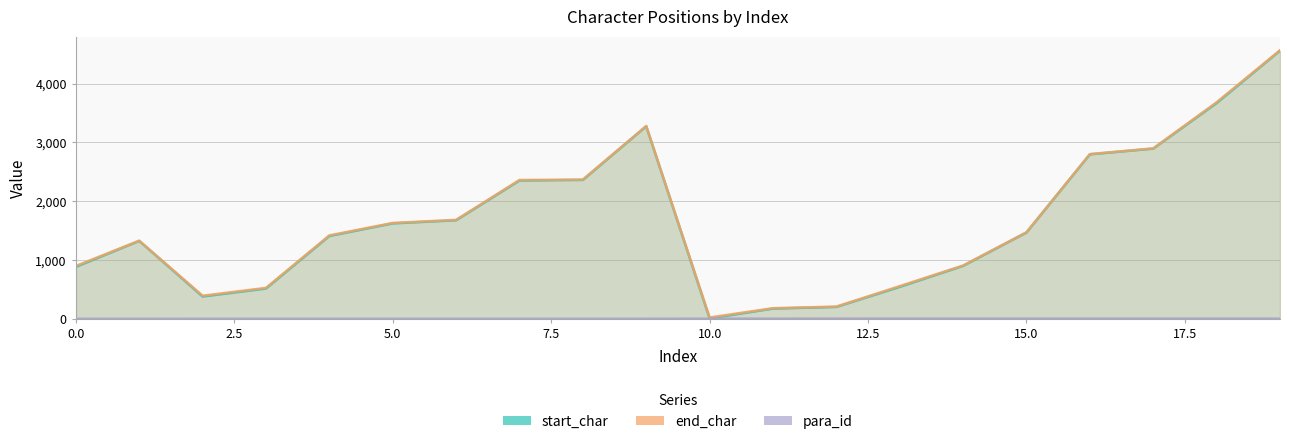

Which series has the largest total across all categories?

end_char